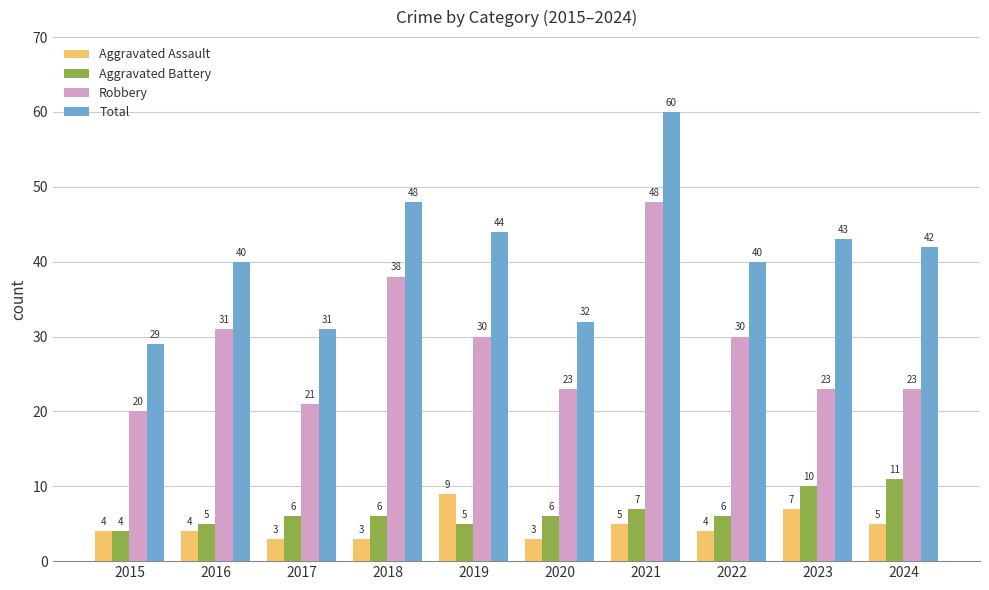

How many groups of bars are there?

10